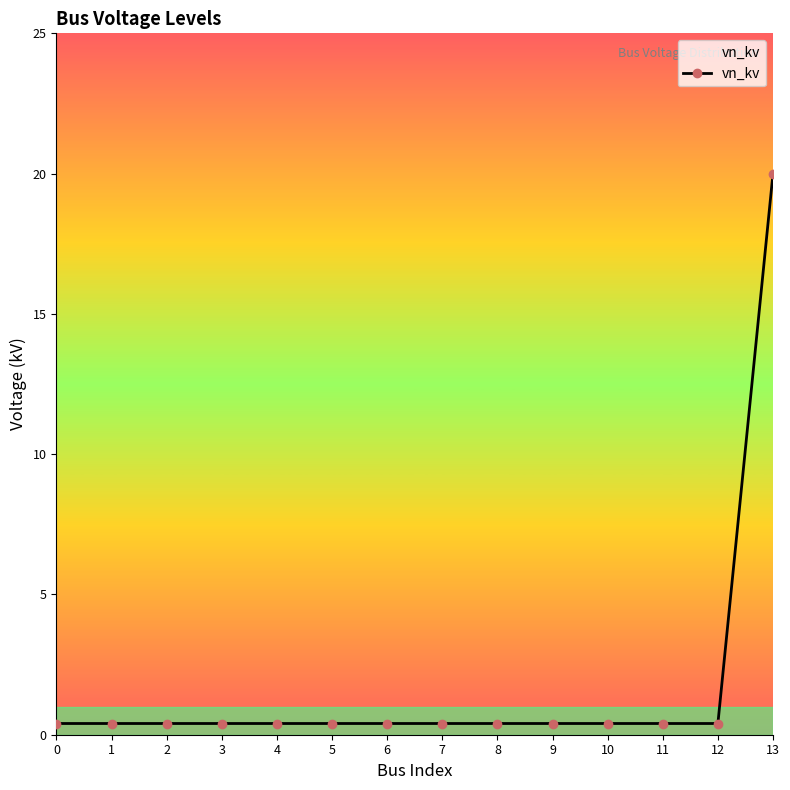

At which category does the chart reach its peak across all series?

13